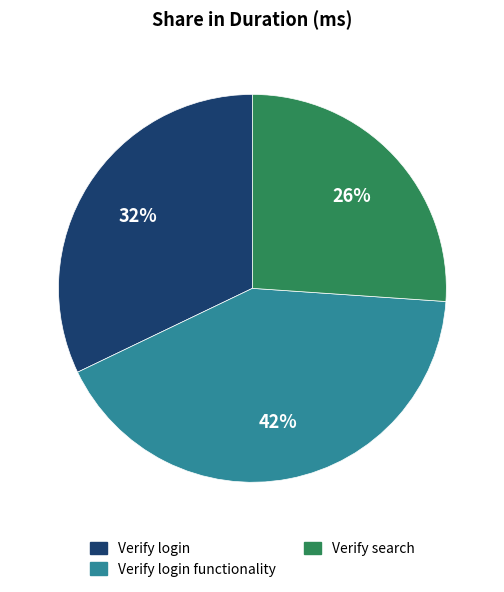

To the nearest percent, what is the difference between the Verify login functionality and Verify search slice percentages?

16%